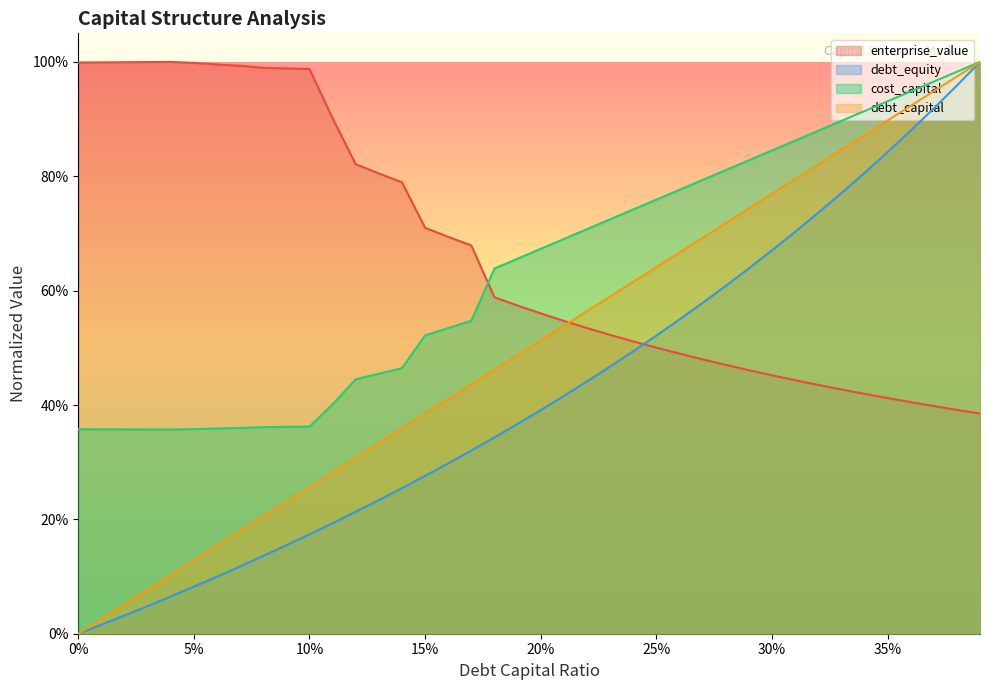

Does the chart have visible grid lines?

No